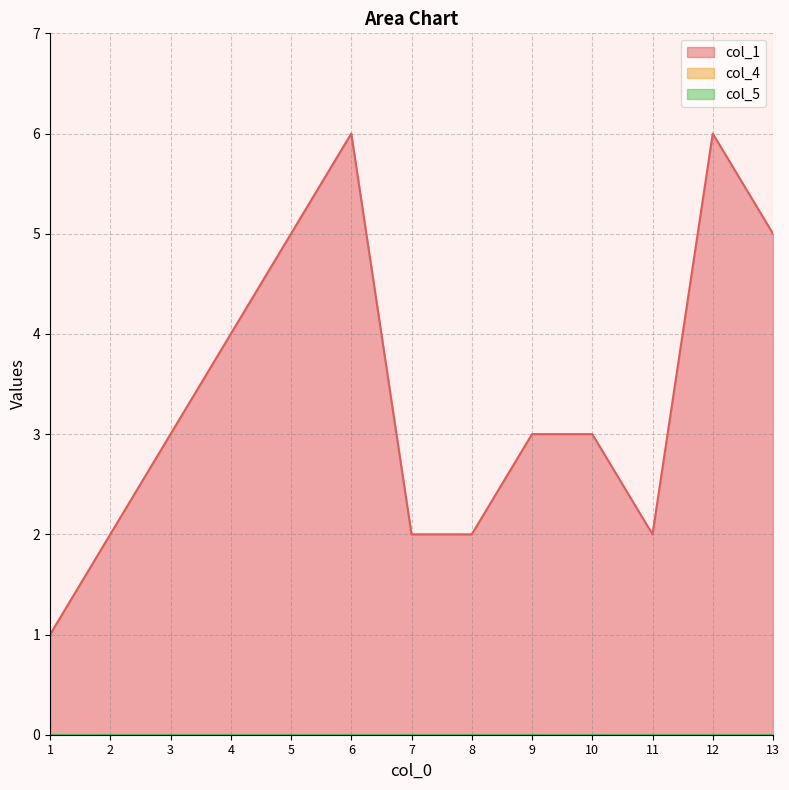

At which label is col_4 closest to 0?

1